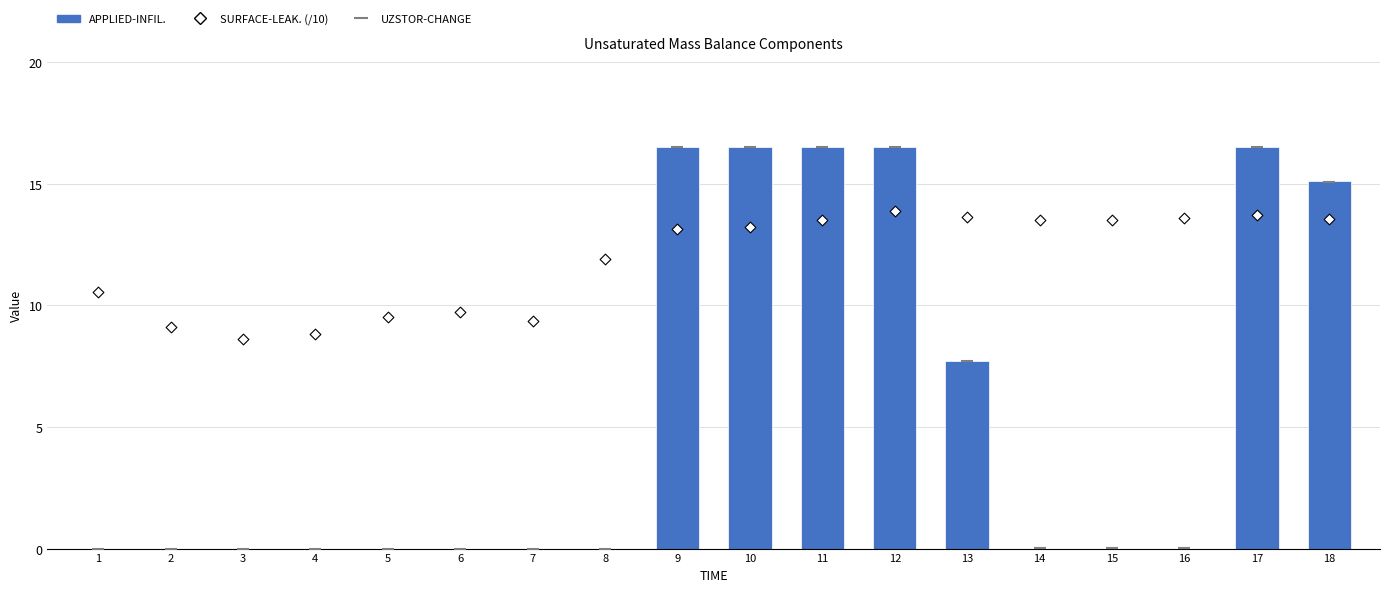

What is the total value across all series at 12?

46.9